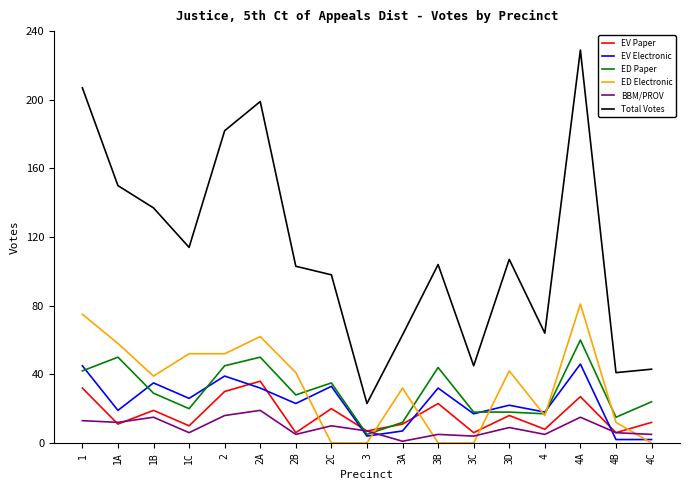

Reading left to right, extract all data points from this chart.

EV Paper: 32	11	19	10	30	36	6	20	7	11	23	6	16	8	27	6	12
EV Electronic: 45	19	35	26	39	32	23	33	4	7	32	17	22	18	46	2	2
ED Paper: 42	50	29	20	45	50	28	35	5	12	44	18	18	17	60	15	24
ED Electronic: 75	58	39	52	52	62	41	0	0	32	0	0	42	16	81	12	0
BBM/PROV: 13	12	15	6	16	19	5	10	7	1	5	4	9	5	15	6	5
Total Votes: 207	150	137	114	182	199	103	98	23	63	104	45	107	64	229	41	43